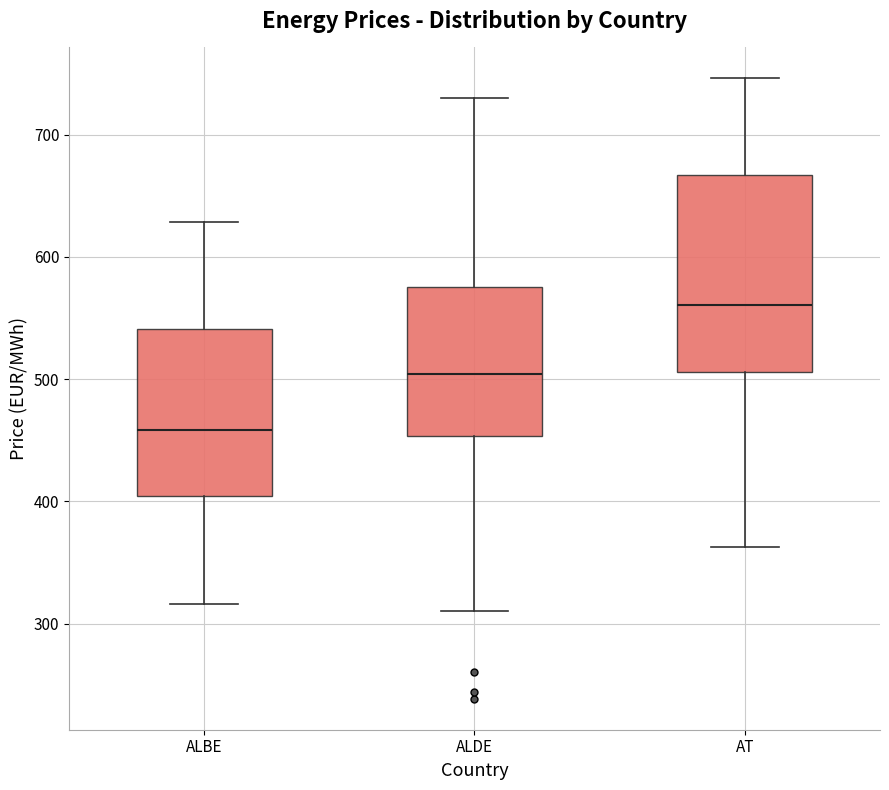

Comparing the boxes themselves (not the whiskers), which one is the tallest?

AT